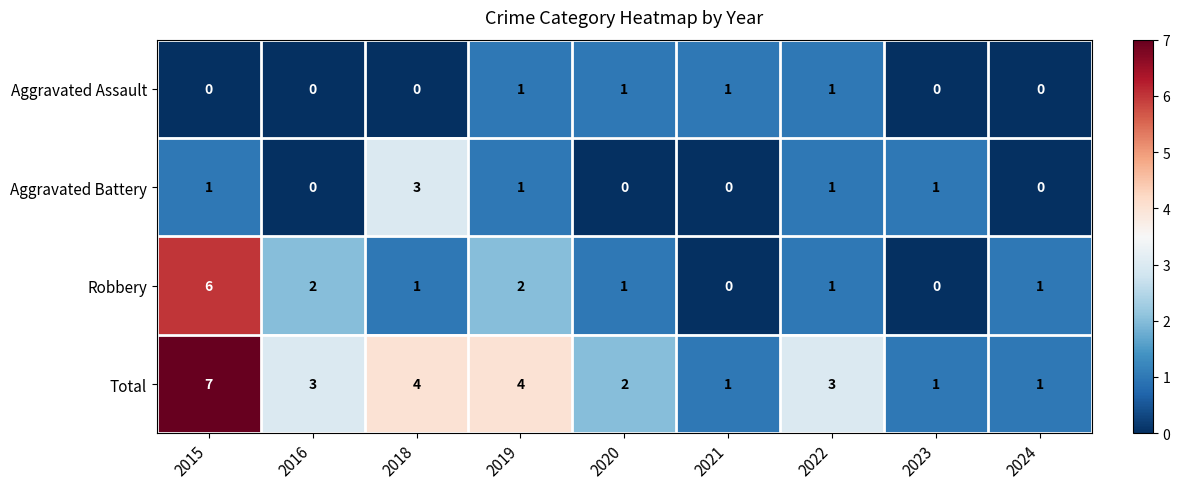

At which category is the sum across all series the highest?

2015